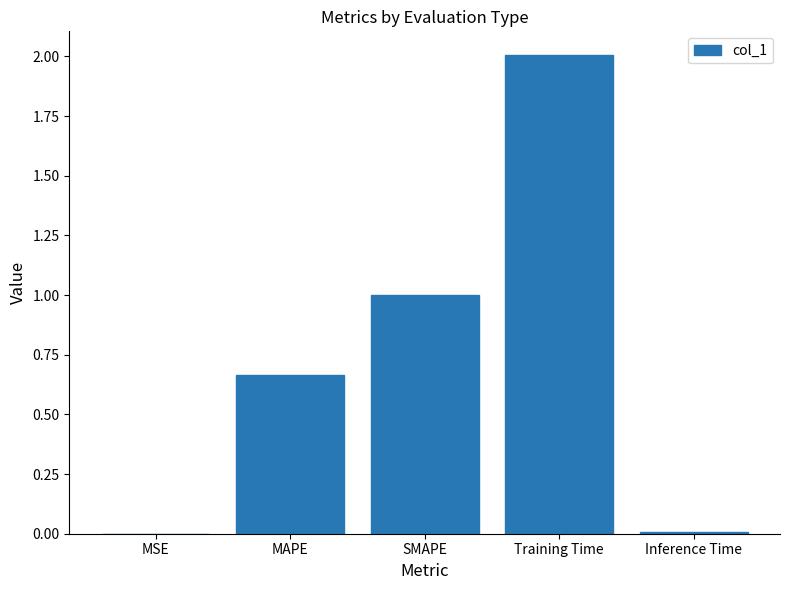

Does the chart contain stacked bars?

No